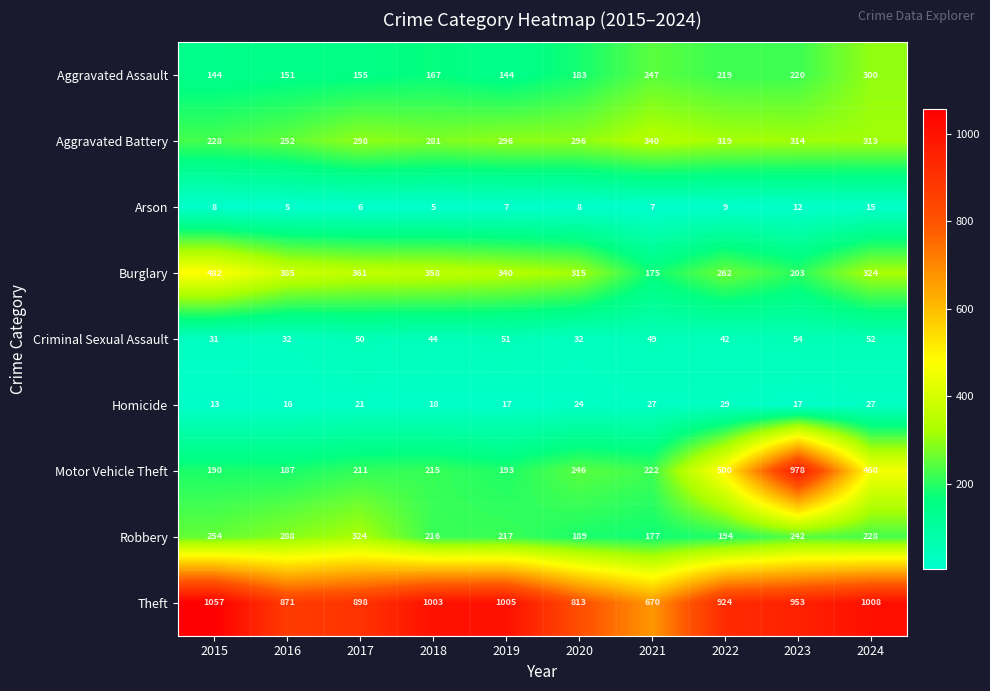

Between 2015 and 2024, which series saw the biggest shift?

Motor Vehicle Theft